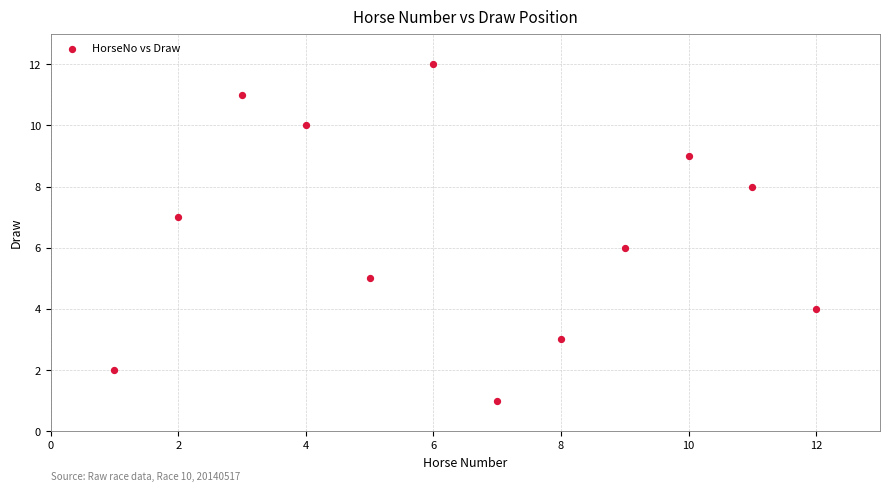

What is the range of X values (max minus min)?

11